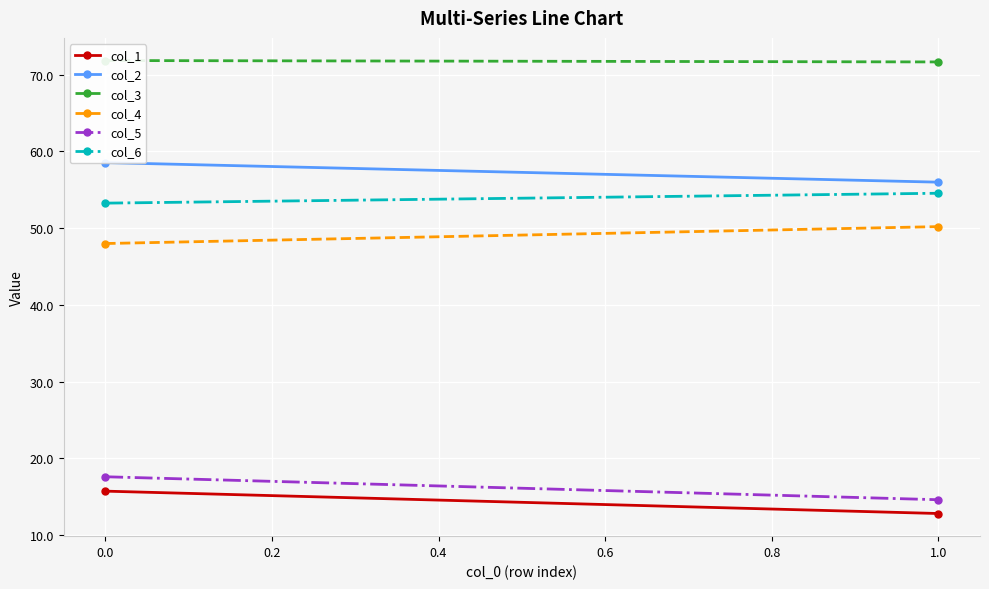

What are all the series names shown in the legend?

col_1, col_2, col_3, col_4, col_5, col_6